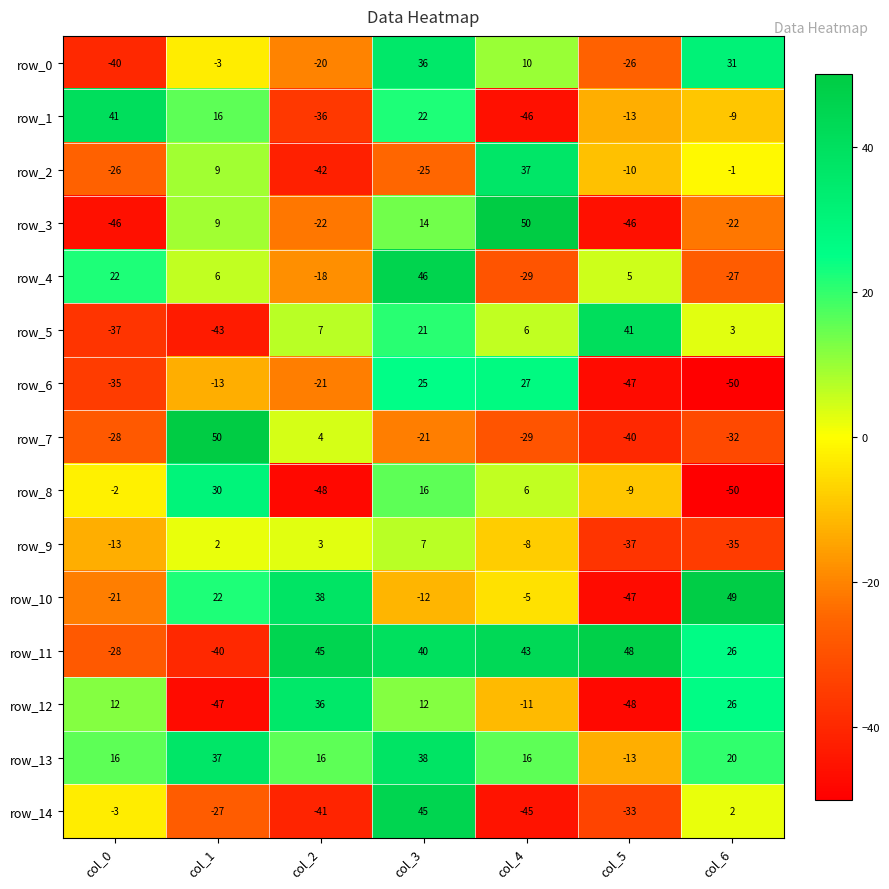

The row_0 series shows 3 at col_4. True or false?

False